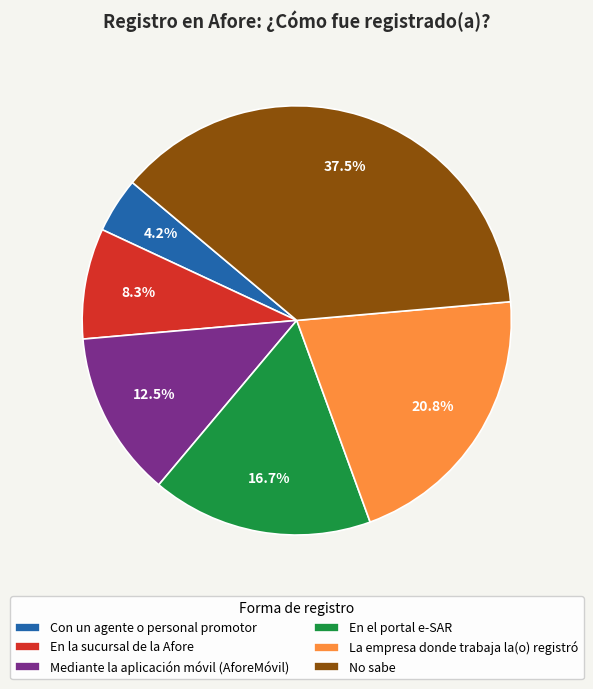

Is there any slice that represents more than half of the pie?

No